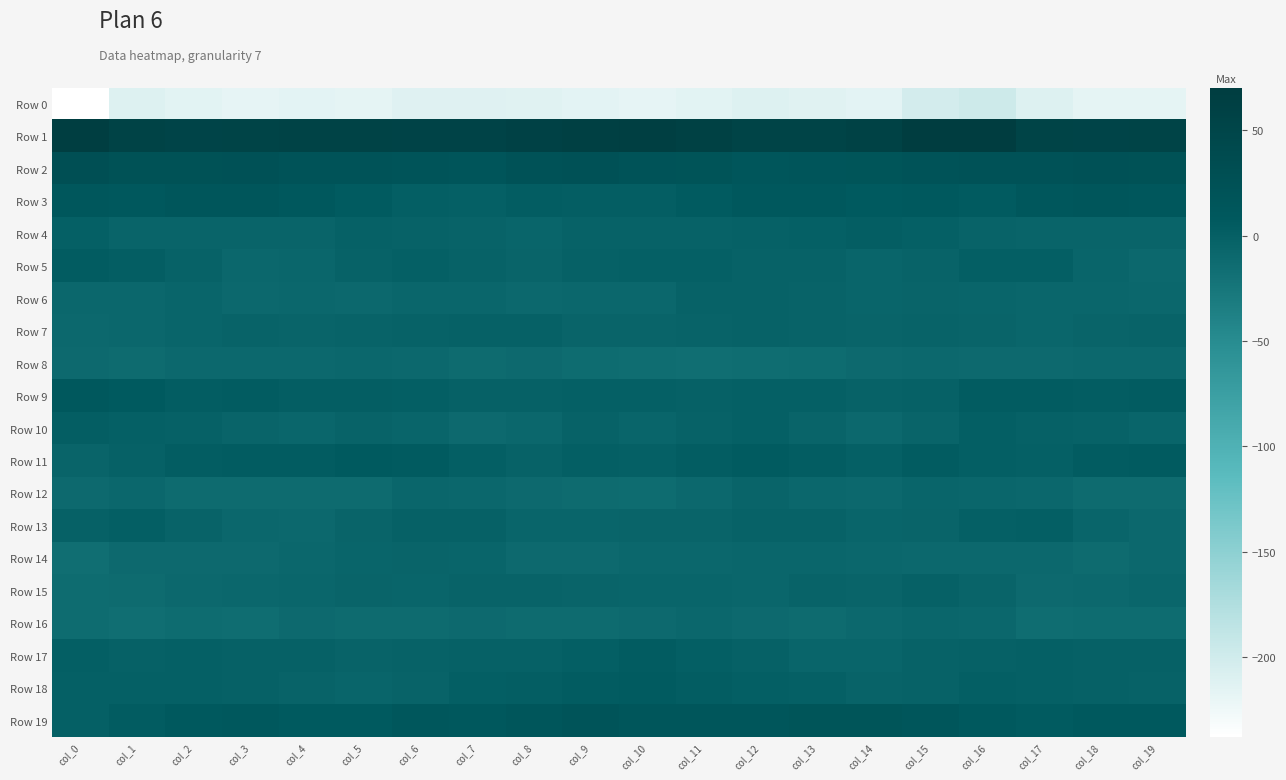

Which series has the largest total across all categories?

Row 1